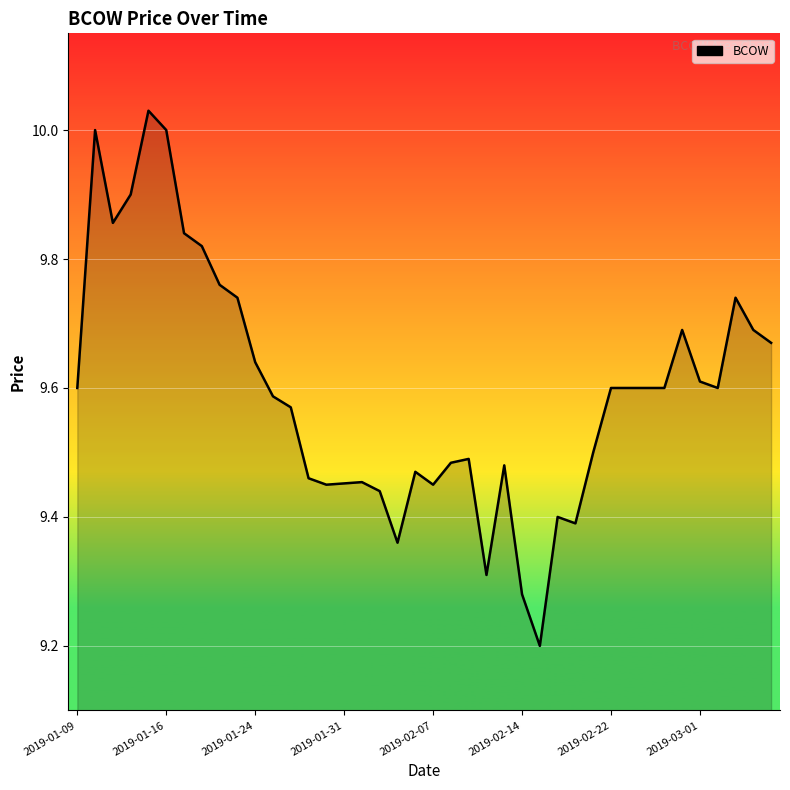

What is the minimum value shown in the chart?

9.2